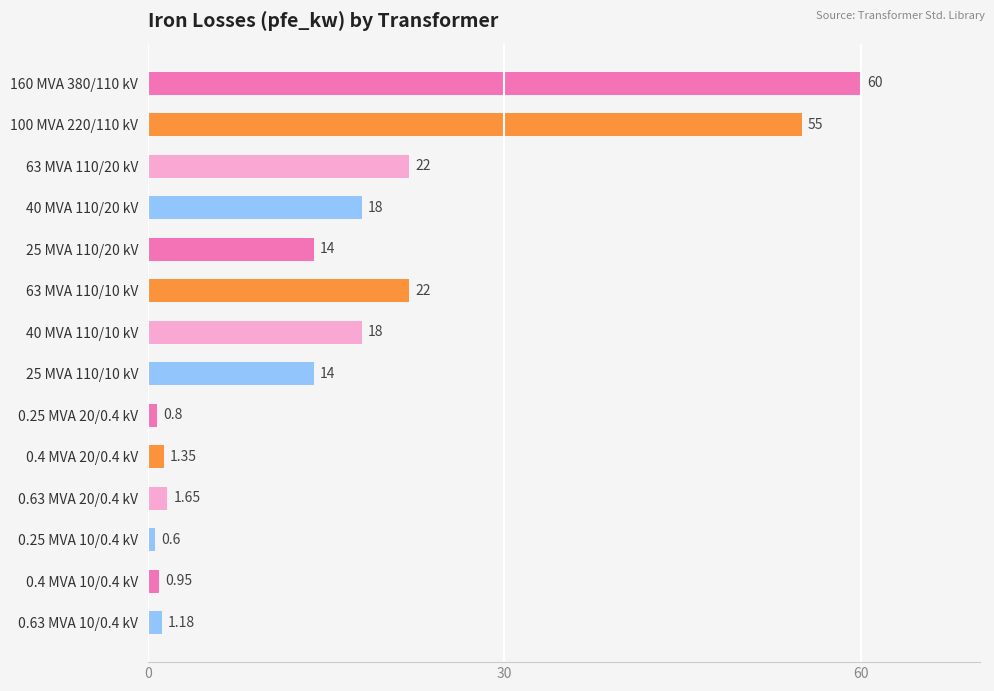

How many categories are shown in the chart?

14